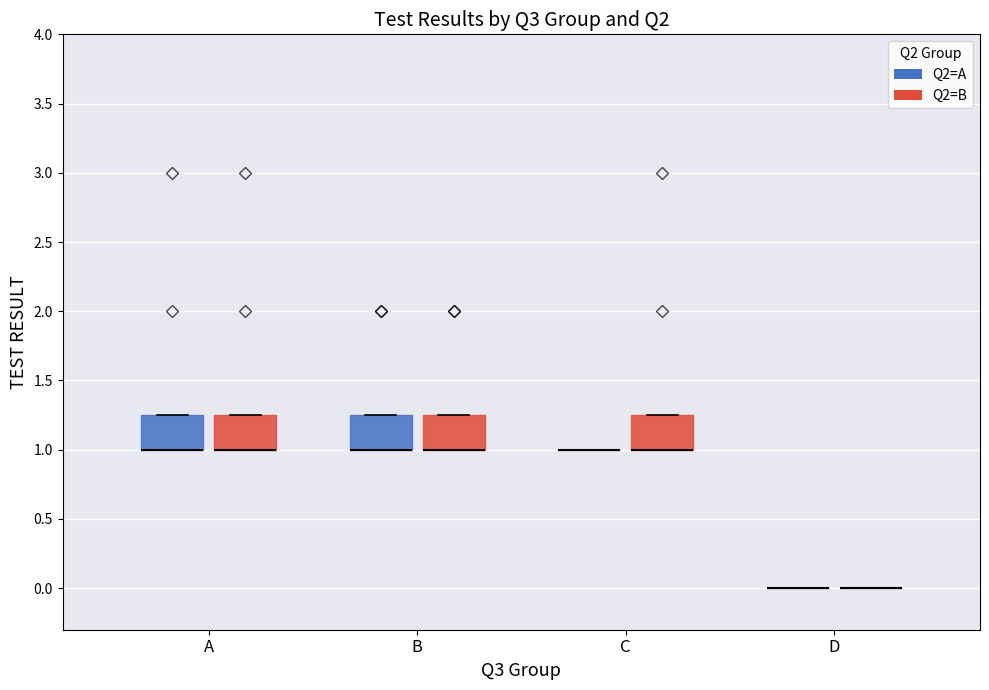

Where is the lower edge of the box for B (Q2=B) on the y-axis? The values are not printed on the chart, so give them approximately, as read against the axis.

1.00